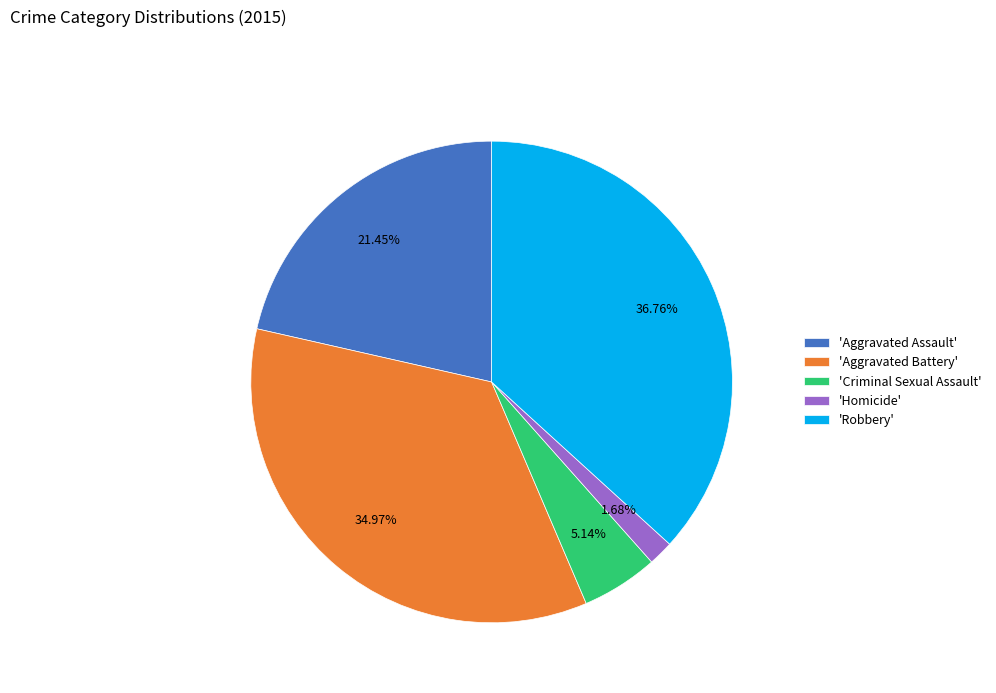

Is there any slice that represents more than half of the pie?

No